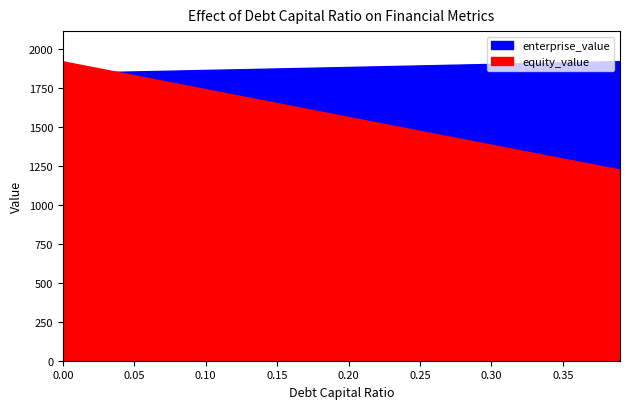

Which category has the highest value in the enterprise_value series?

0.39